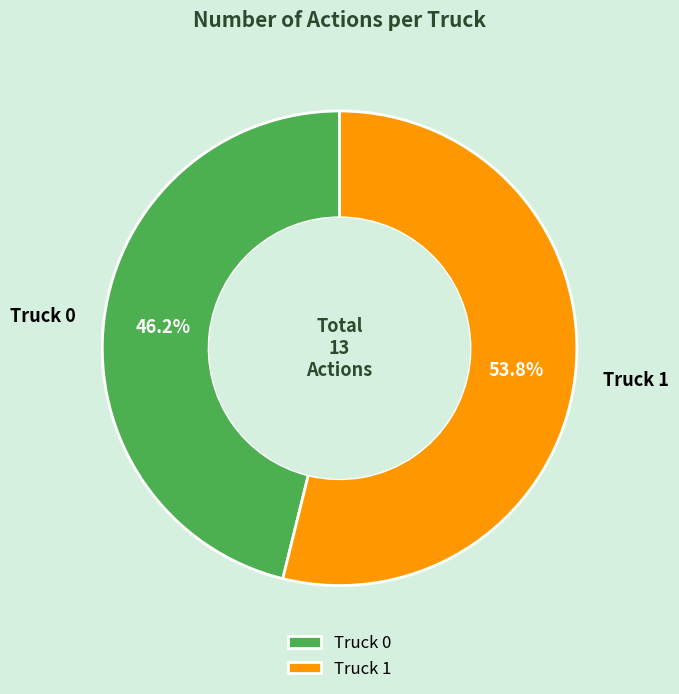

Is there a majority slice in this chart?

Yes